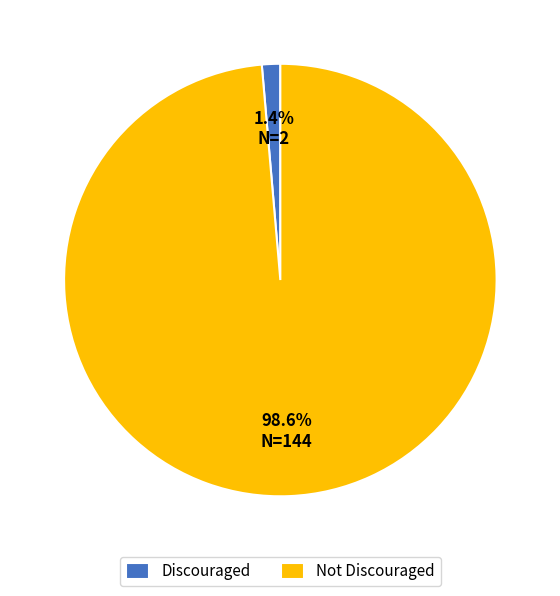

How many slices are in this pie chart?

2